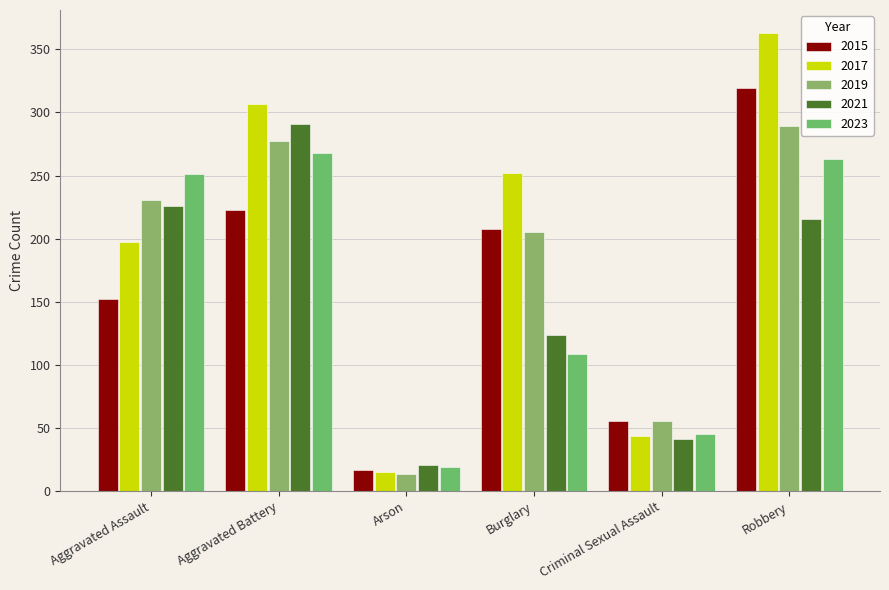

How many distinct data groups are displayed?

5